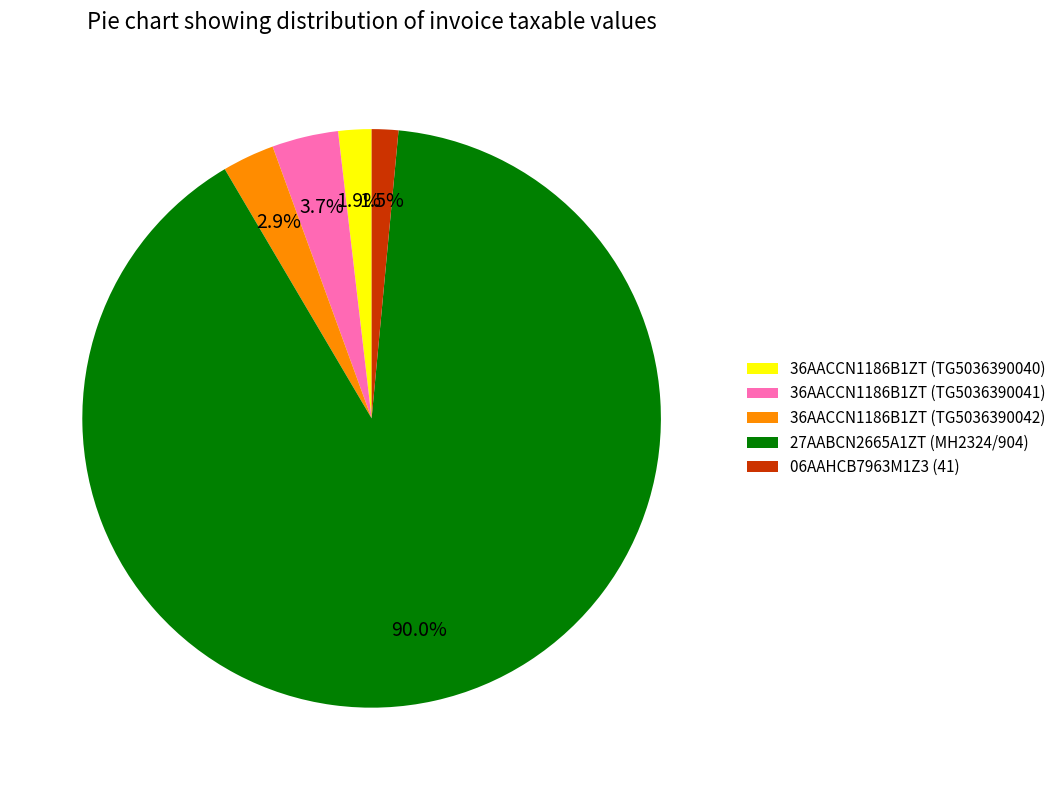

True or false: 36AACCN1186B1ZT (TG5036390041) accounts for 18% of the total.

False